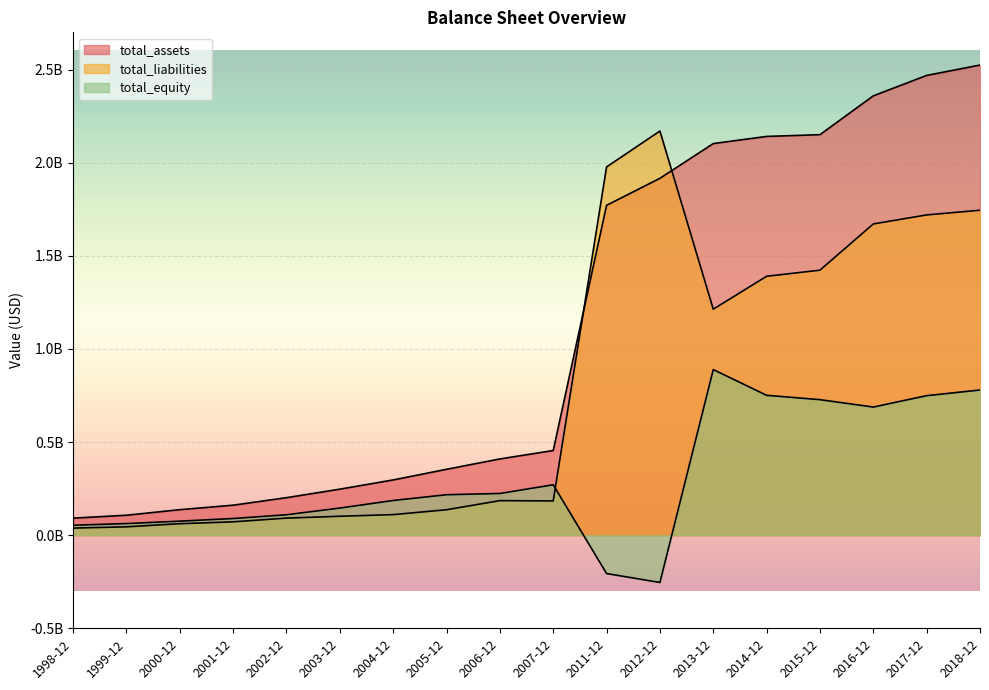

How many series are shown in this chart?

3